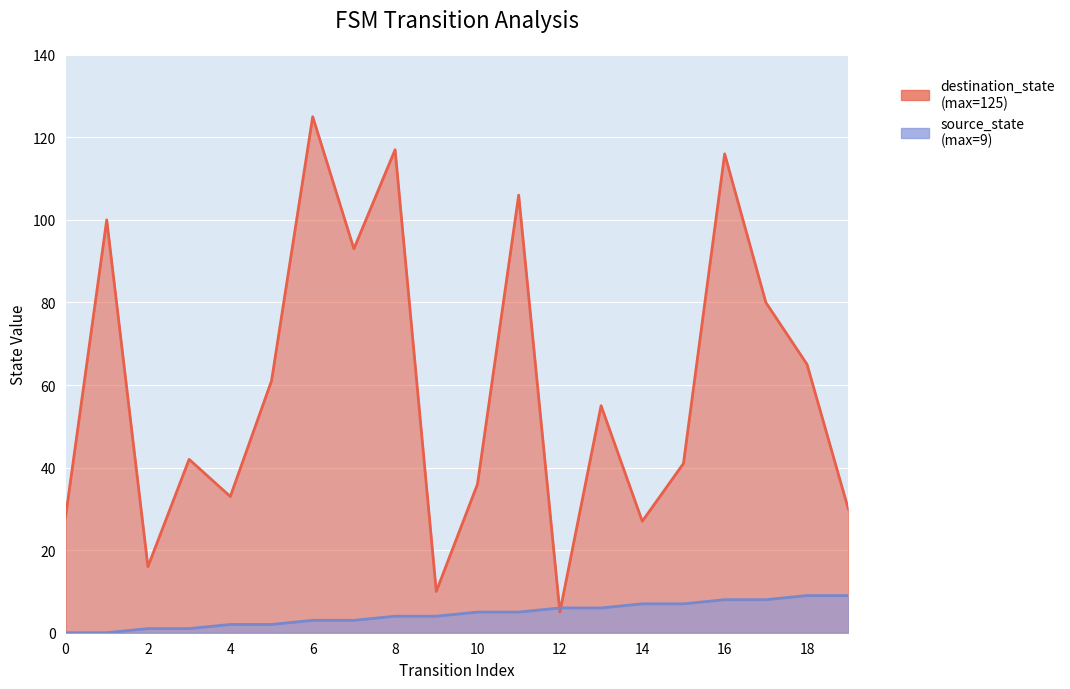

At which label is source_state closest to 4?

8